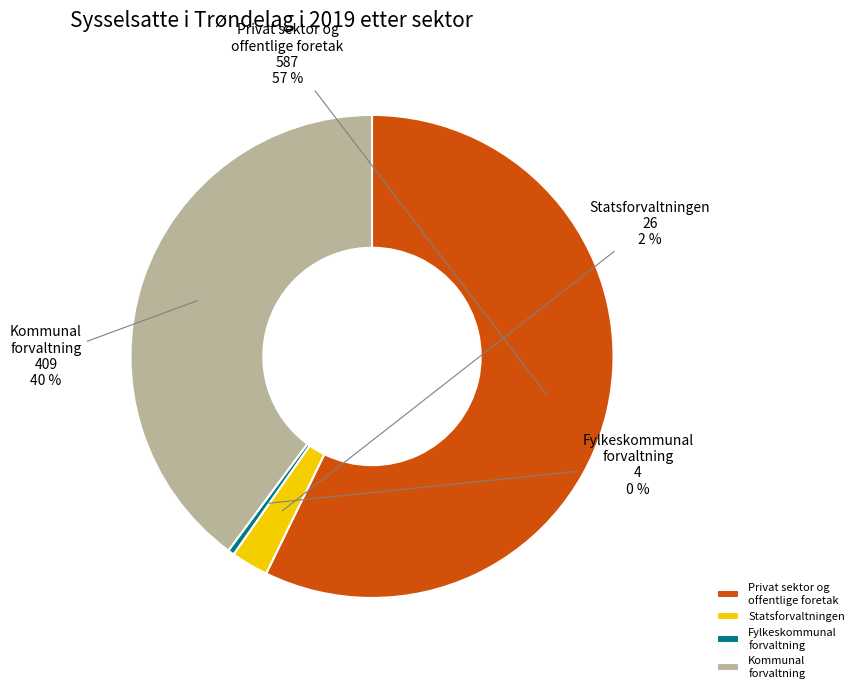

Rank the categories by value from highest to lowest.

Privat sektor og offentlige foretak, Kommunal forvaltning, Statsforvaltningen, Fylkeskommunal forvaltning